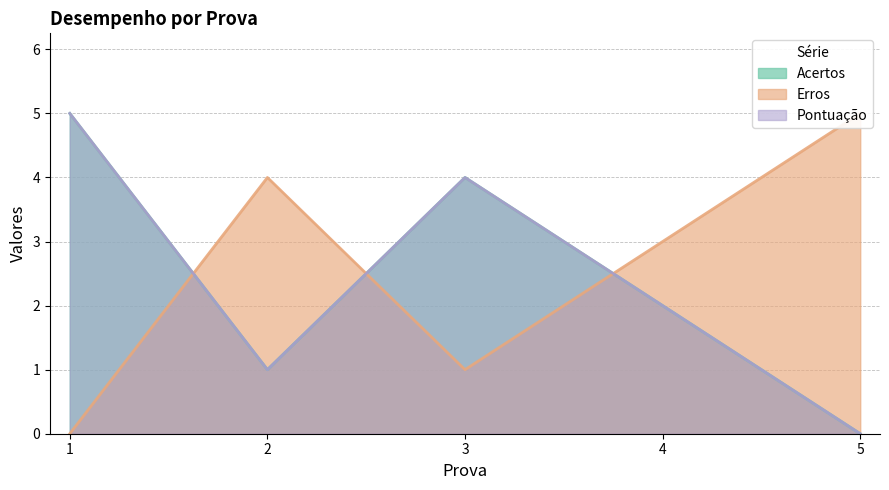

In Pontuação, how many points are higher than both neighbors (excluding endpoints)?

1